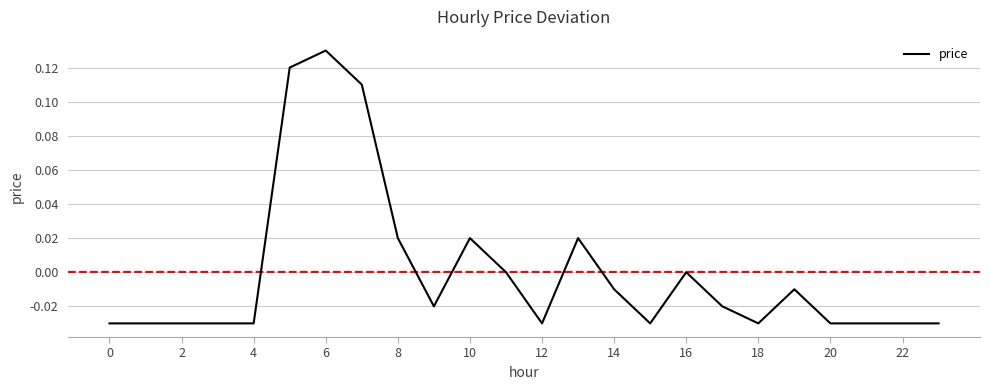

What is the maximum value shown in the chart?

0.1